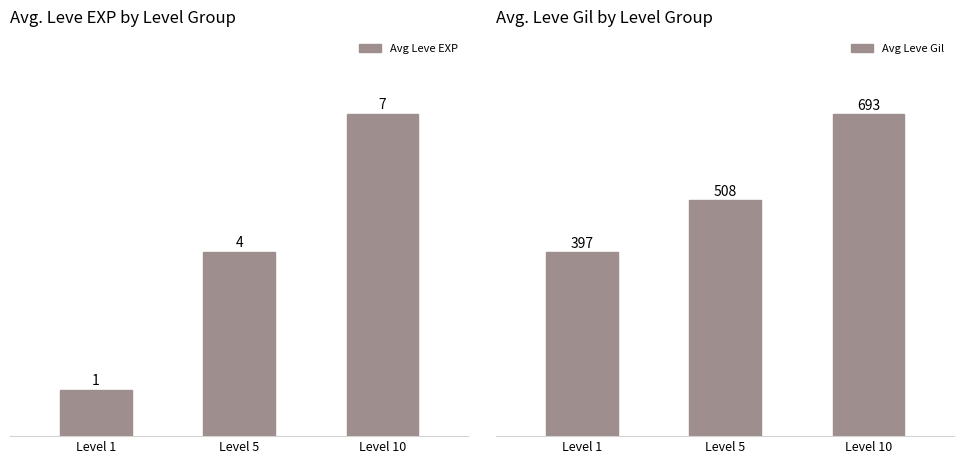

Rank the series by their average value, from highest to lowest.

Avg Leve Gil, Avg Leve EXP